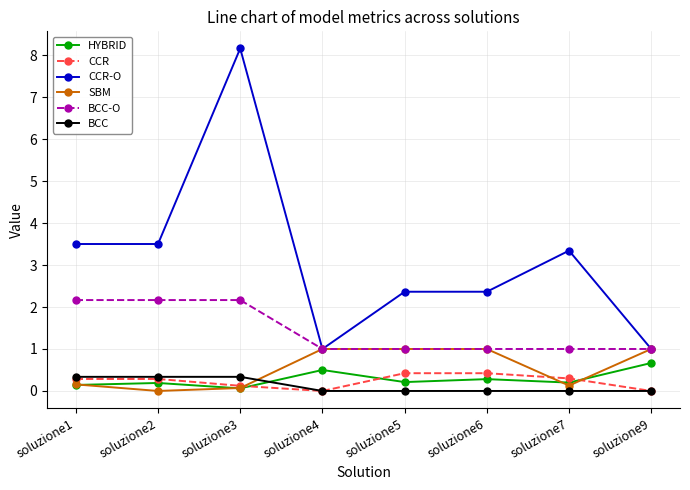

Is it true that CCR-O equals 2.4 at soluzione6?

True